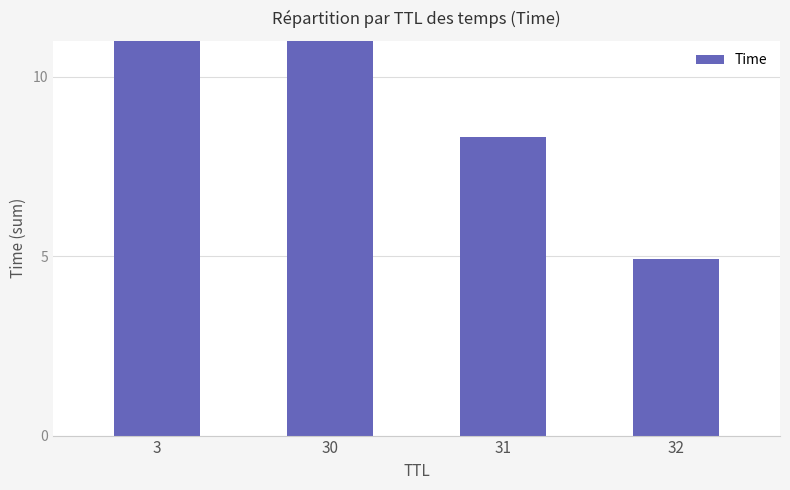

What is the smallest value displayed?

4.9